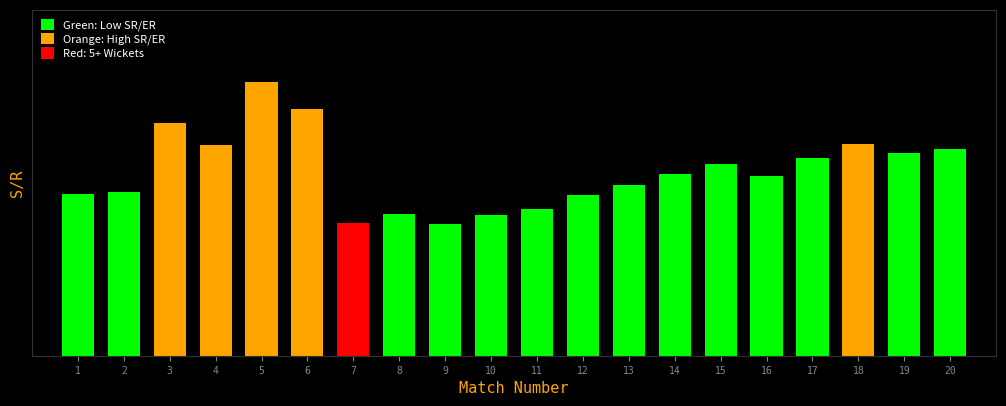

Between 20 and 12, which is larger?

20